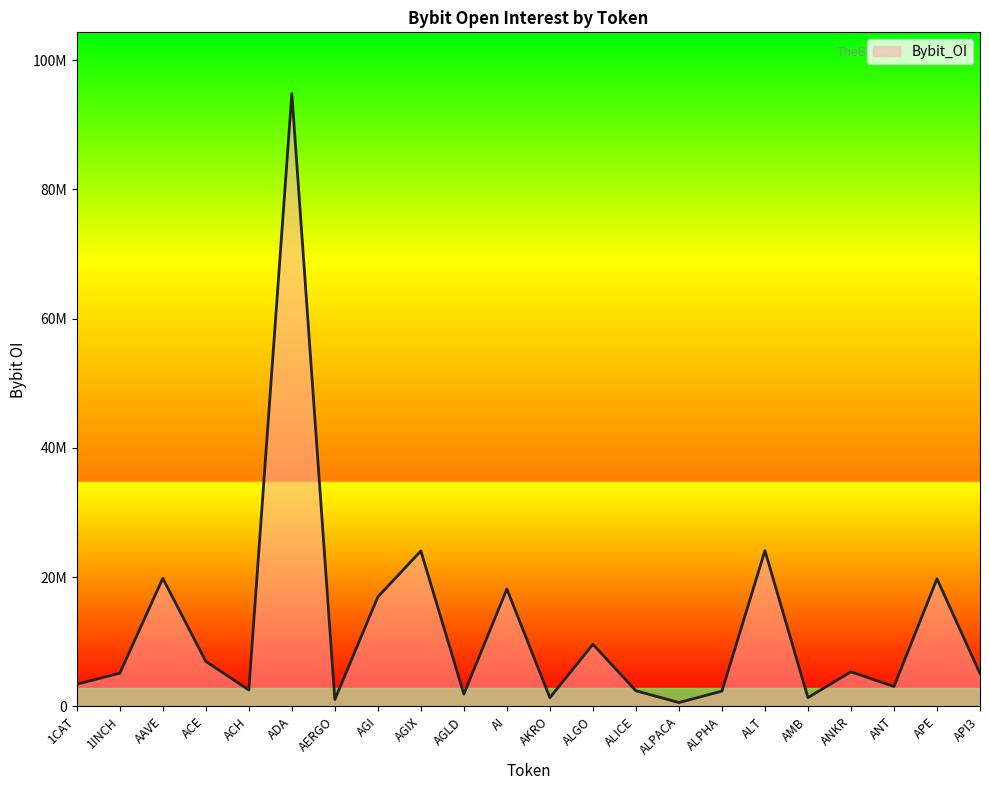

What is the greatest value displayed?

94823844